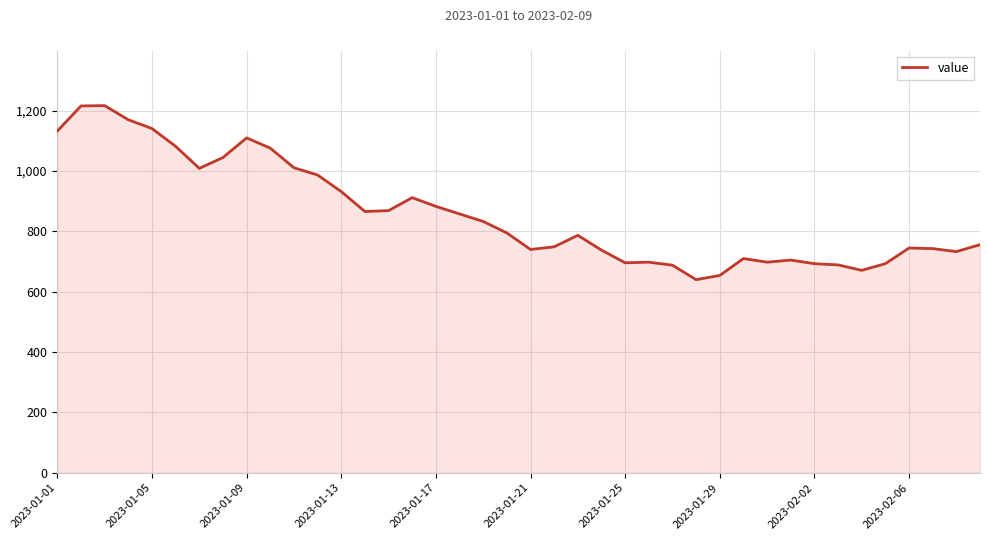

What is the difference between the maximum and minimum values?

577